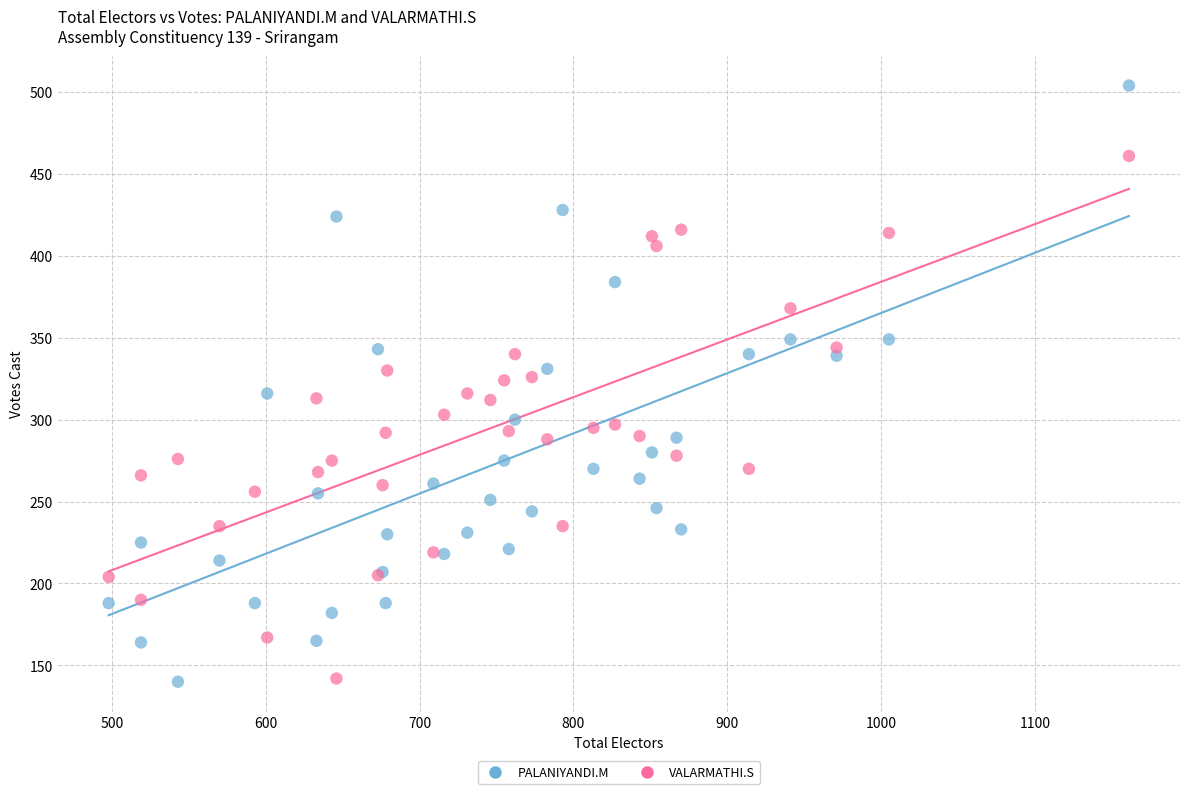

Which series has the widest spread of Y values?

PALANIYANDI.M